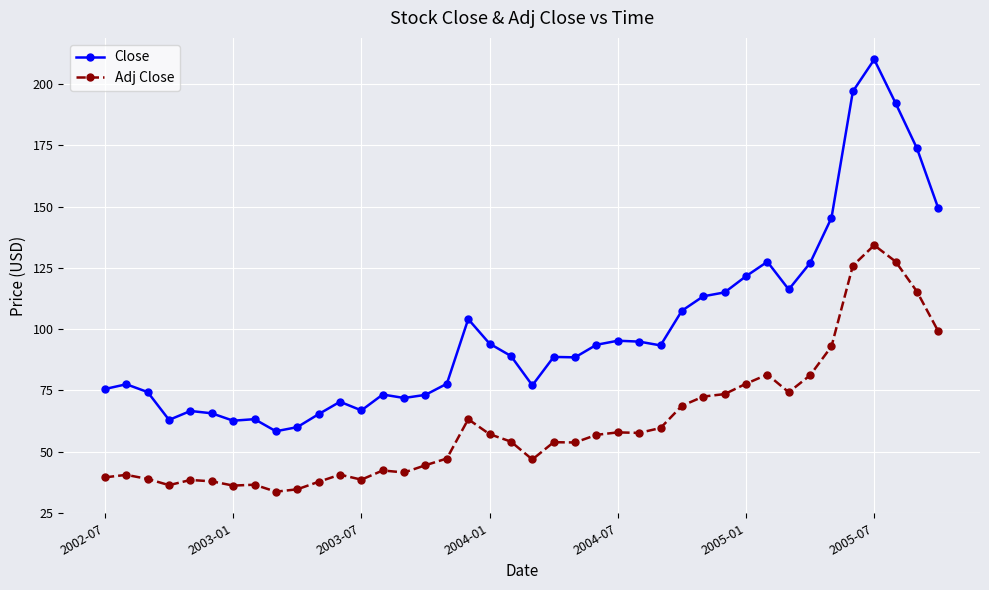

True or false: Adj Close and Close cross at least once.

False